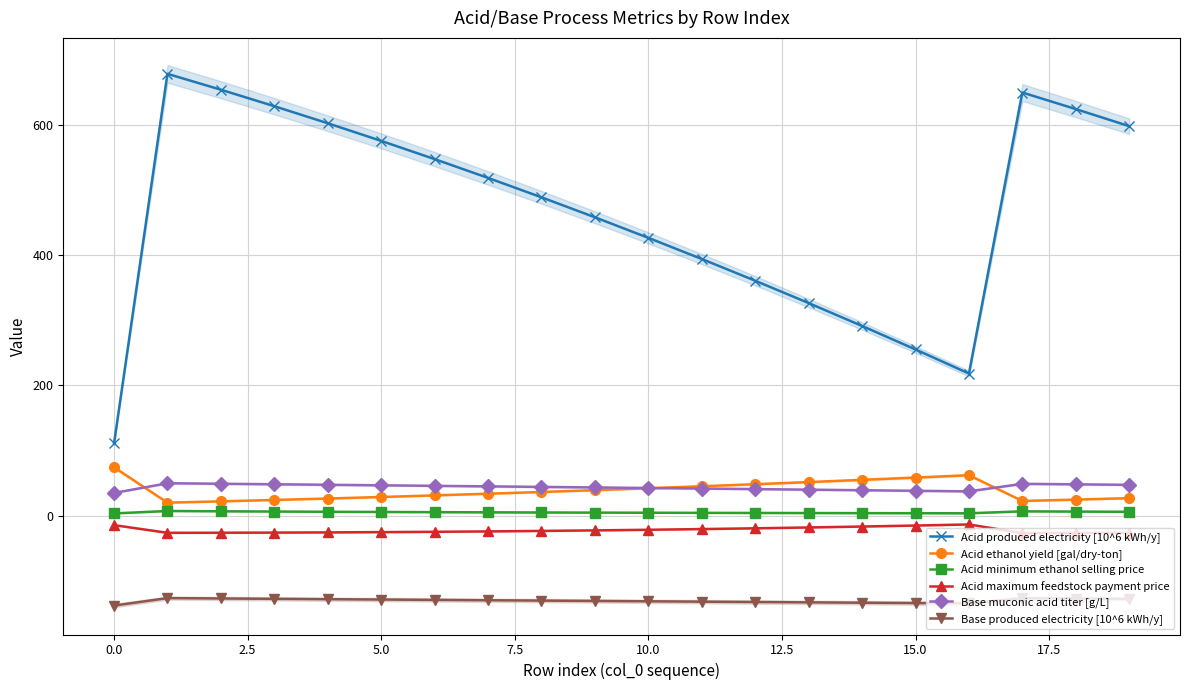

Is this an area chart (filled region under the line)?

No